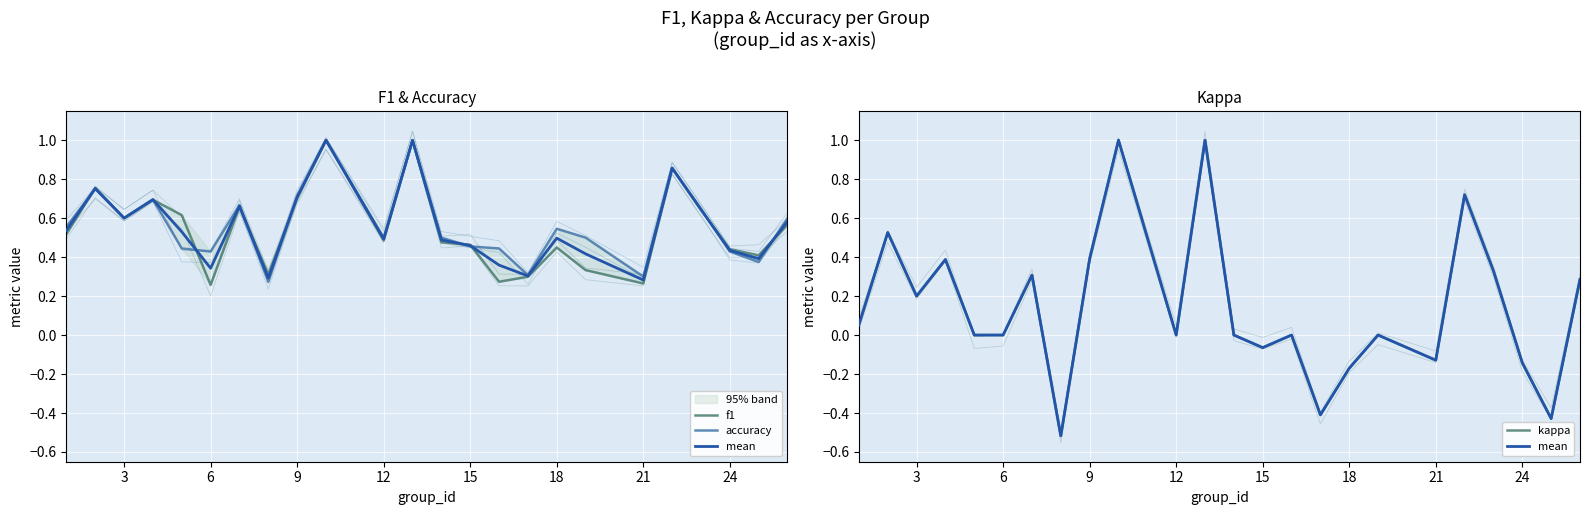

What is the maximum value shown in the chart?

1.0